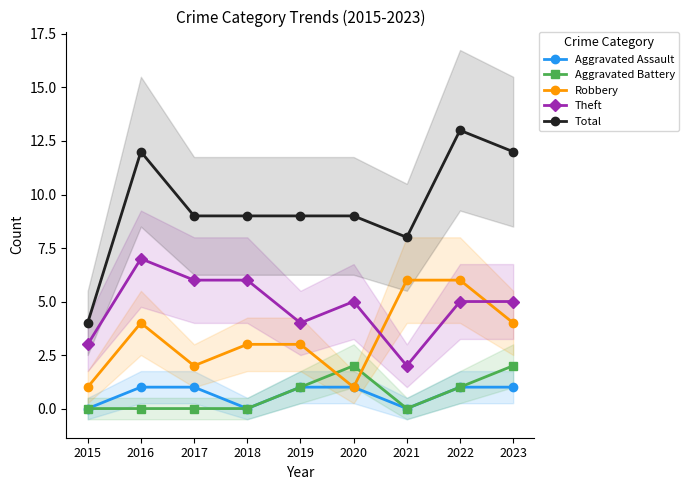

What is the approximate value of Robbery at 2022?

6